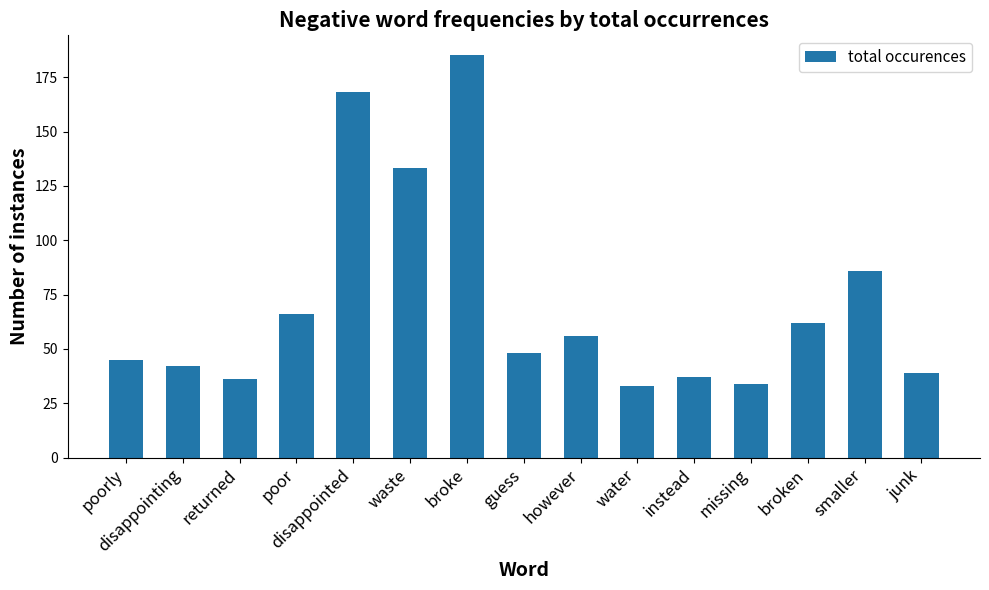

What is the label of the 8th bar from the right?

guess